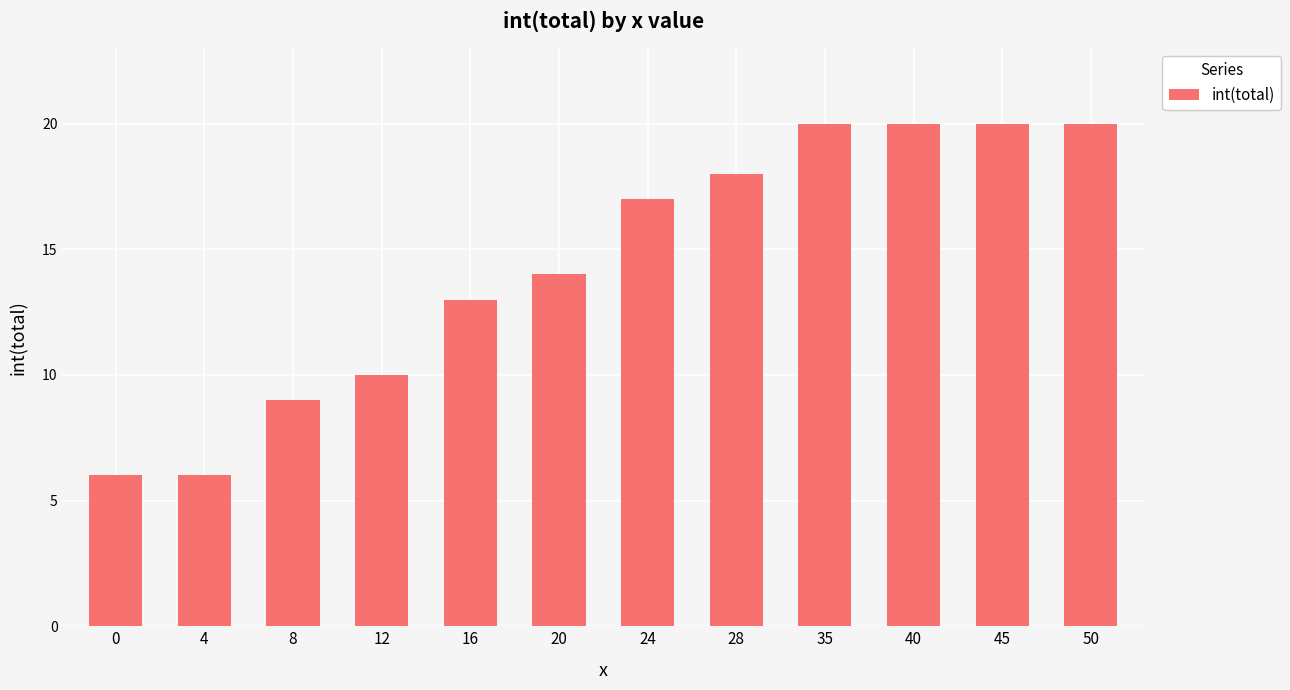

What is the value of the 2nd bar from the left?

6